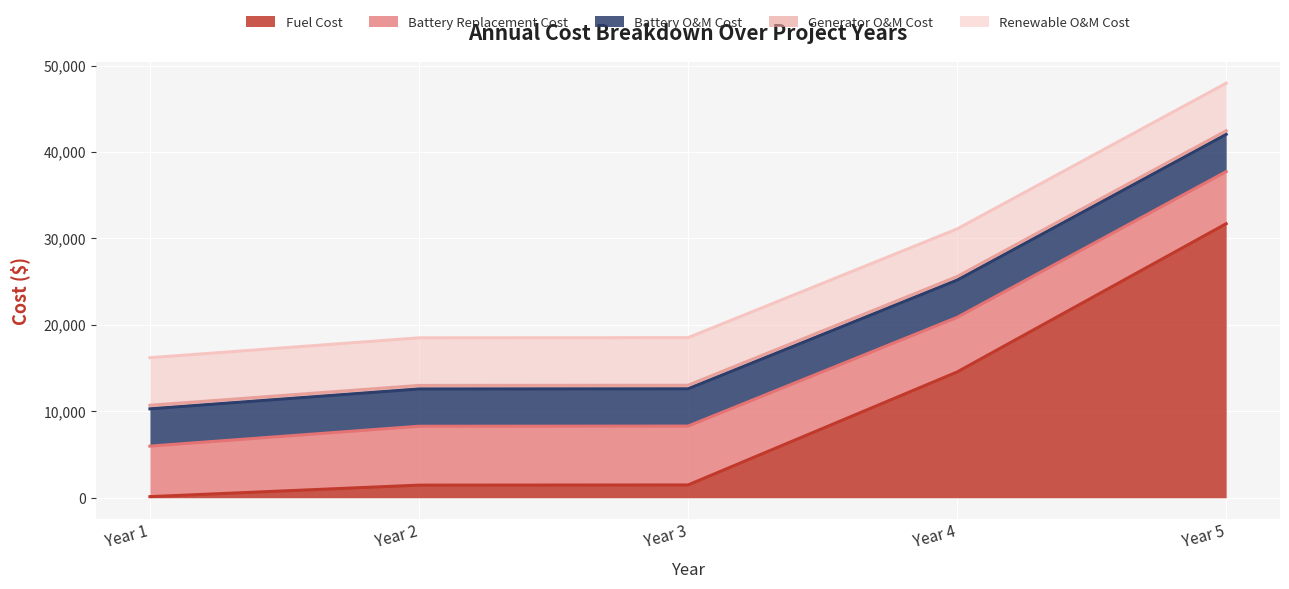

True or false: Renewable O&M Cost has more than 2 interior local peaks.

False